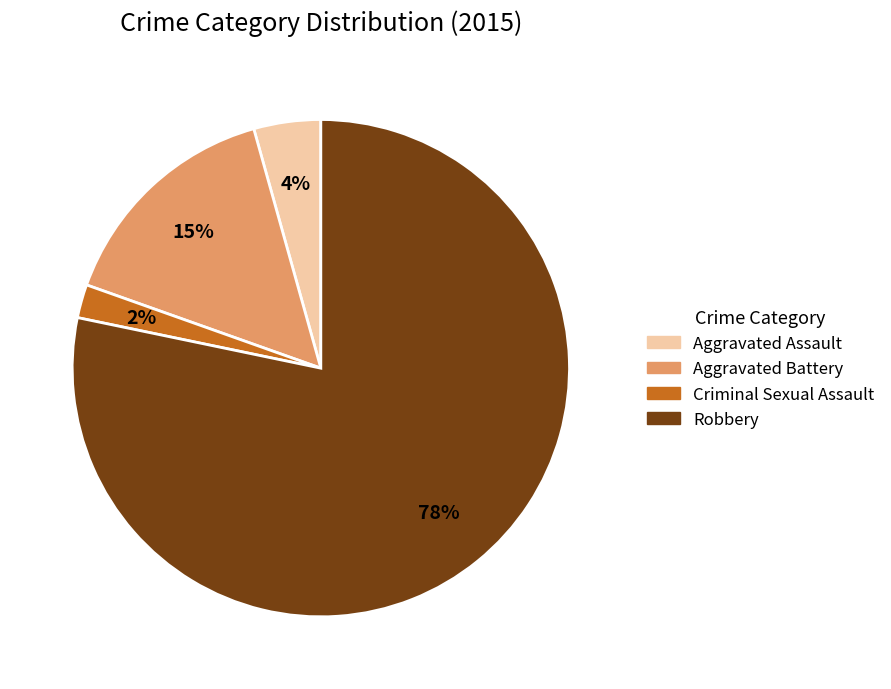

To the nearest percent, what percentage of the pie is Aggravated Assault?

4%